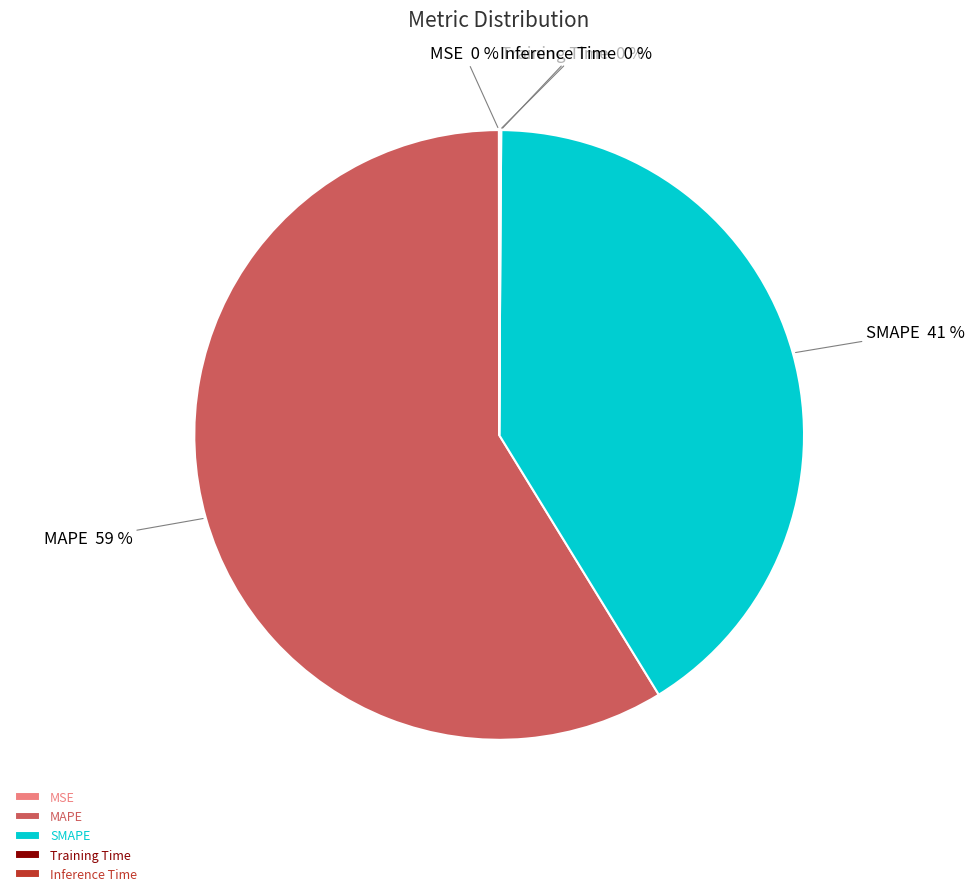

To the nearest percent, what is the difference between the largest and smallest slice percentages?

59%